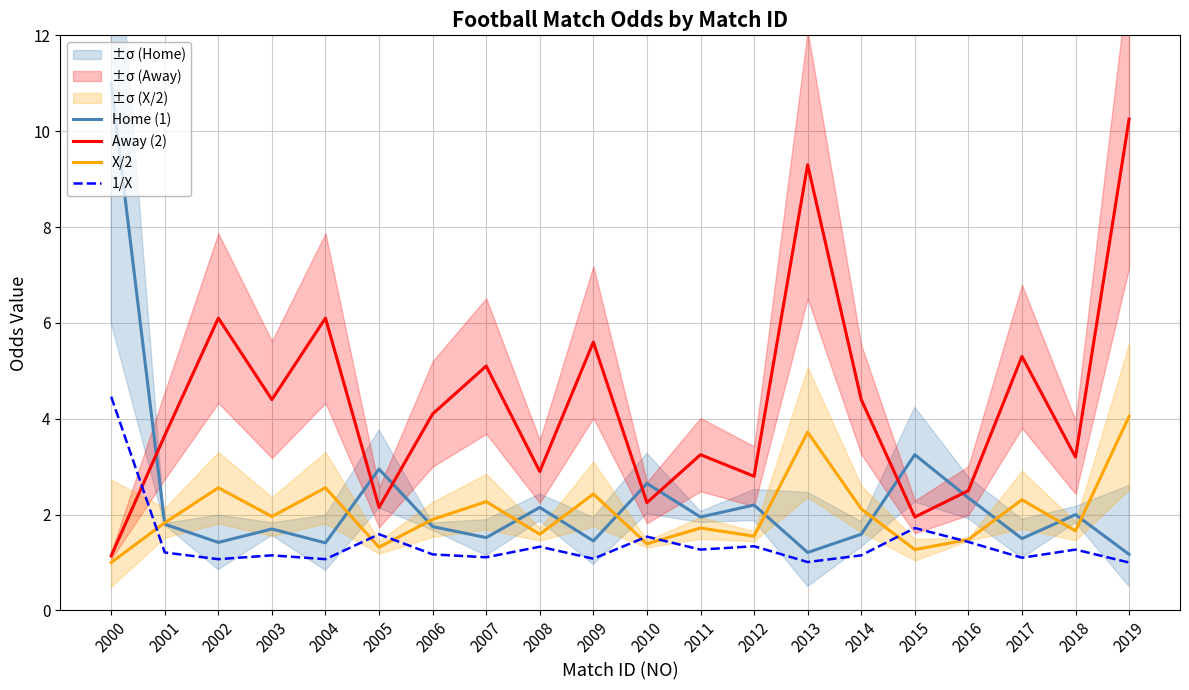

List the labels in order of X/2 value, largest first.

2019, 2013, 2002, 2004, 2009, 2017, 2007, 2014, 2003, 2006, 2001, 2011, 2018, 2008, 2012, 2016, 2010, 2005, 2015, 2000